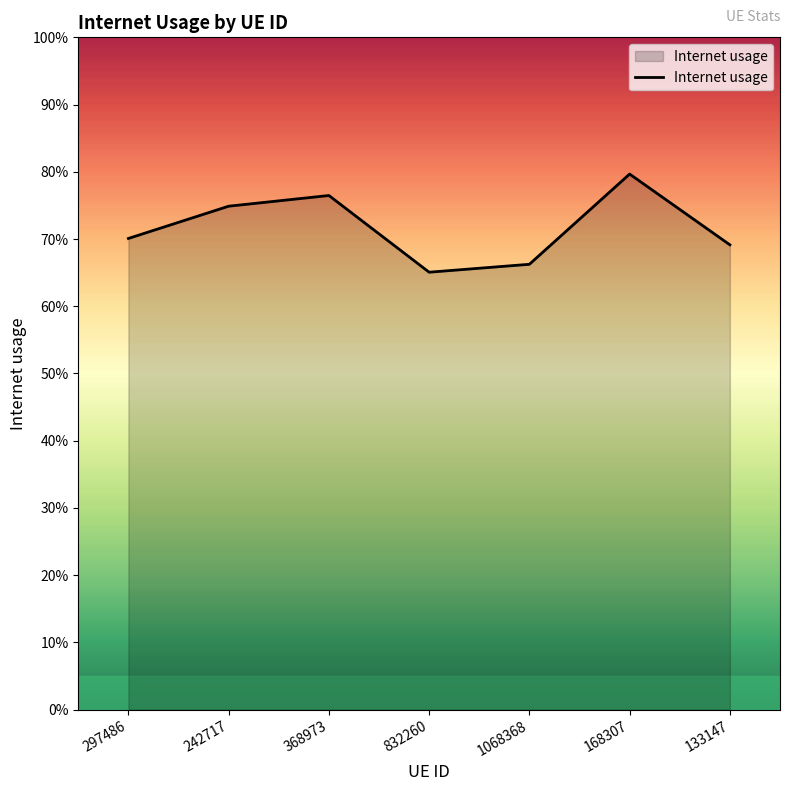

Reading right to left, extract all data points from this chart.

0.7	0.8	0.7	0.7	0.8	0.7	0.7